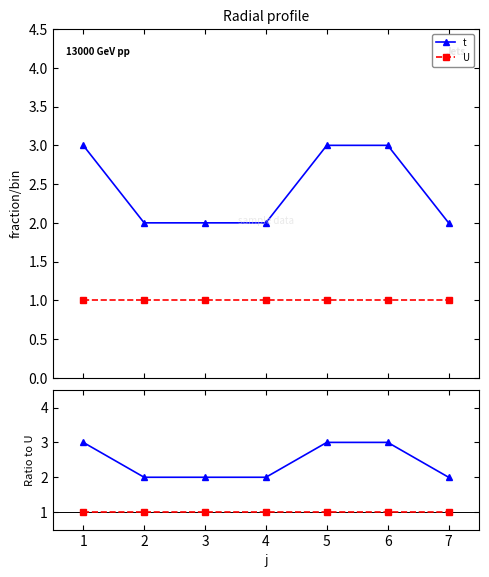

Which series has the largest total across all categories?

t